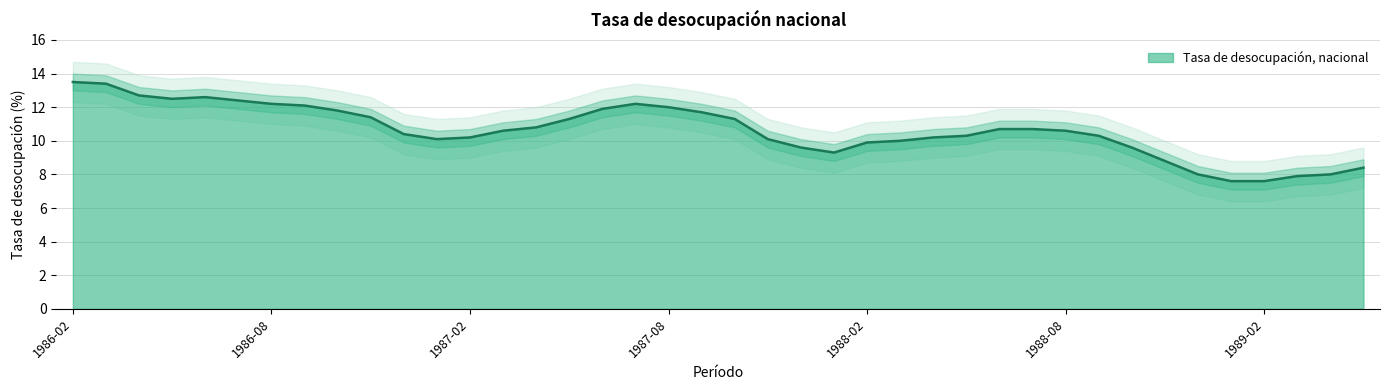

Reading left to right, extract all data points from this chart.

13.5	13.4	12.7	12.5	12.6	12.4	12.2	12.1	11.8	11.4	10.4	10.1	10.2	10.6	10.8	11.3	11.9	12.2	12.0	11.7	11.3	10.1	9.6	9.3	9.9	10.0	10.2	10.3	10.7	10.7	10.6	10.3	9.6	8.8	8.0	7.6	7.6	7.9	8.0	8.4